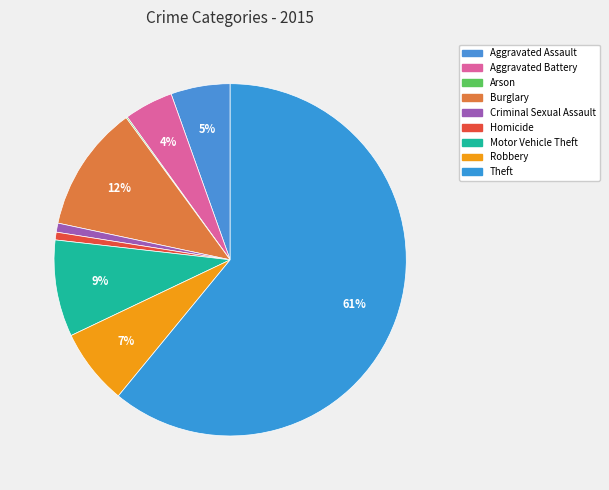

To the nearest percent, what is the difference between the Burglary and Motor Vehicle Theft slice percentages?

3%